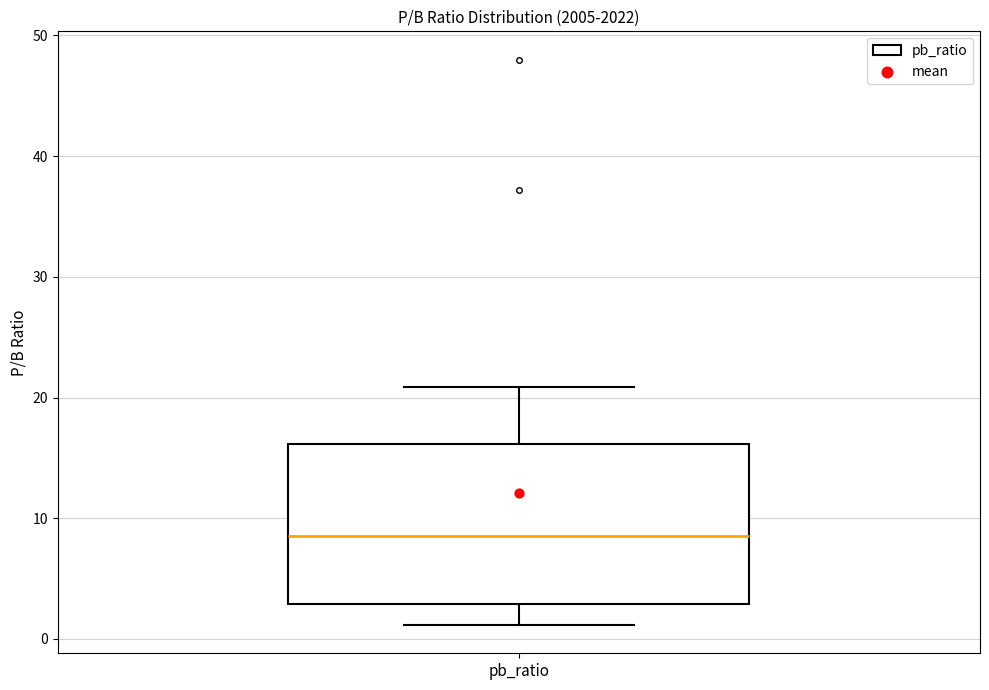

Read this box plot against the y-axis: the position of the median line, the range covered by the box, and the ends of both whiskers. The values are not printed on the chart, so give them approximately, as read against the axis.

median 9, box 3 to 16, whiskers 1 to 21